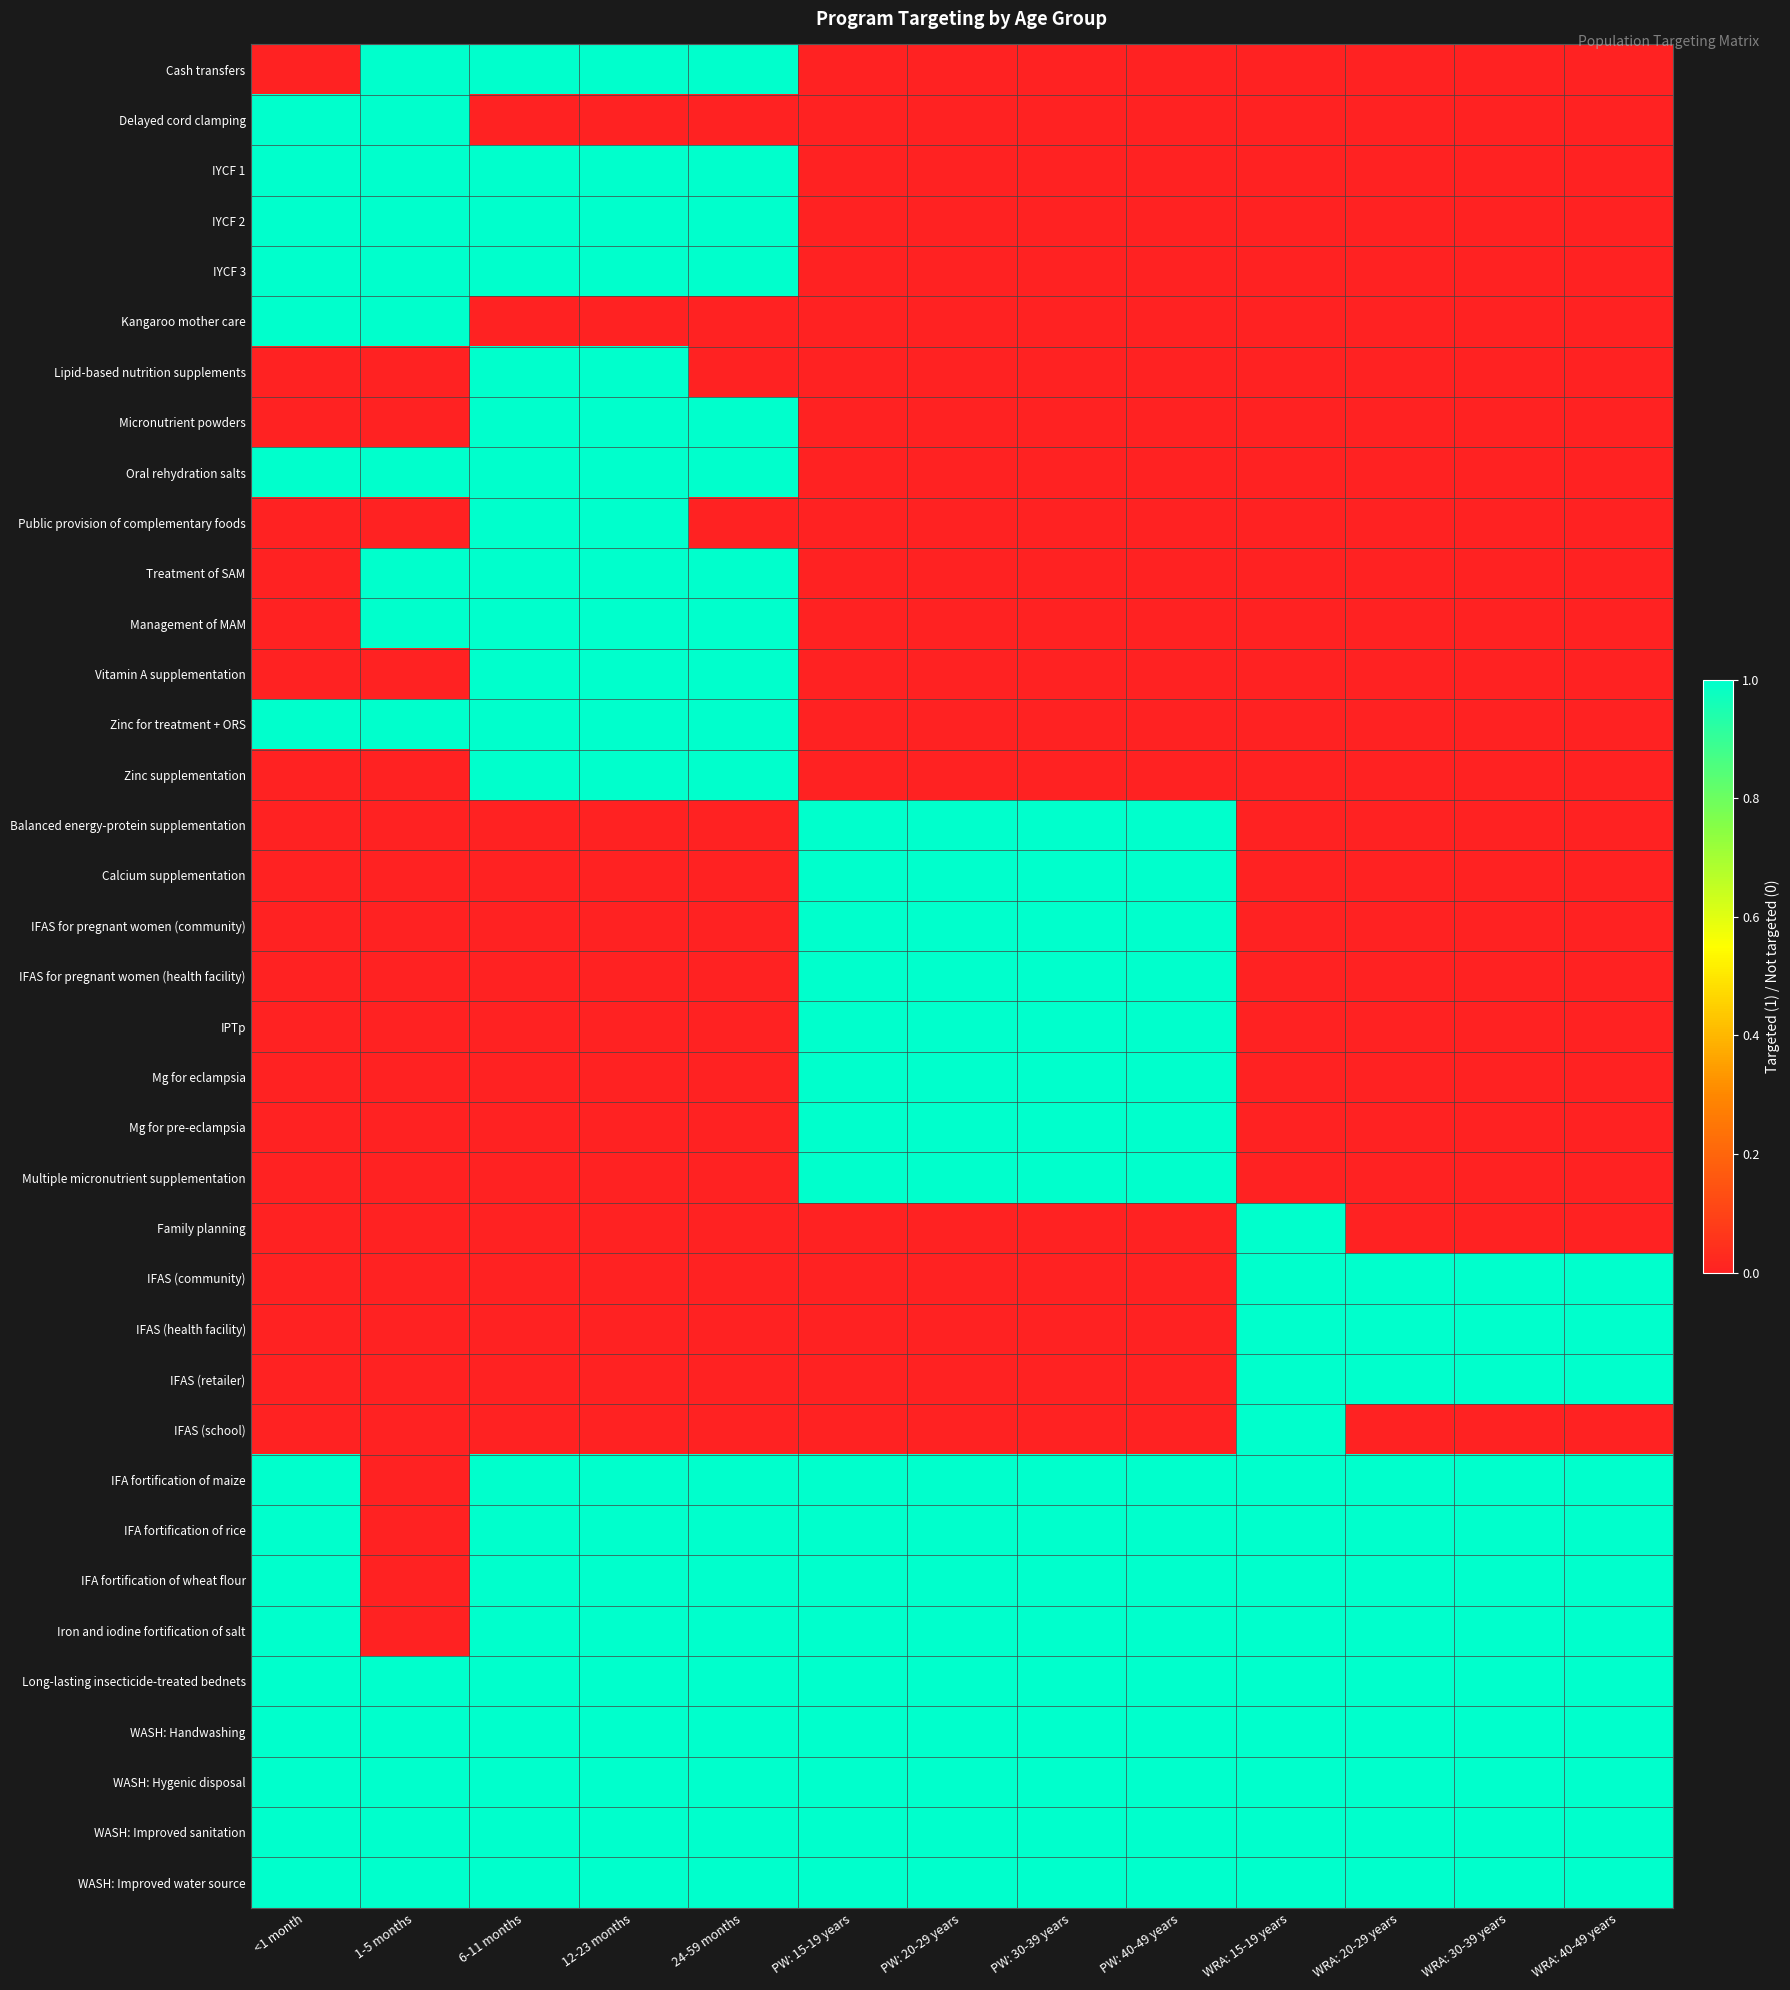

Reading right to left, list all the values displayed in this chart.

Cash transfers: WRA: 40-49 years=0	WRA: 30-39 years=0	WRA: 20-29 years=0	WRA: 15-19 years=0	PW: 40-49 years=0	PW: 30-39 years=0	PW: 20-29 years=0	PW: 15-19 years=0	24-59 months=1	12-23 months=1	6-11 months=1	1-5 months=1	<1 month=0
Delayed cord clamping: WRA: 40-49 years=0	WRA: 30-39 years=0	WRA: 20-29 years=0	WRA: 15-19 years=0	PW: 40-49 years=0	PW: 30-39 years=0	PW: 20-29 years=0	PW: 15-19 years=0	24-59 months=0	12-23 months=0	6-11 months=0	1-5 months=1	<1 month=1
IYCF 1: WRA: 40-49 years=0	WRA: 30-39 years=0	WRA: 20-29 years=0	WRA: 15-19 years=0	PW: 40-49 years=0	PW: 30-39 years=0	PW: 20-29 years=0	PW: 15-19 years=0	24-59 months=1	12-23 months=1	6-11 months=1	1-5 months=1	<1 month=1
IYCF 2: WRA: 40-49 years=0	WRA: 30-39 years=0	WRA: 20-29 years=0	WRA: 15-19 years=0	PW: 40-49 years=0	PW: 30-39 years=0	PW: 20-29 years=0	PW: 15-19 years=0	24-59 months=1	12-23 months=1	6-11 months=1	1-5 months=1	<1 month=1
IYCF 3: WRA: 40-49 years=0	WRA: 30-39 years=0	WRA: 20-29 years=0	WRA: 15-19 years=0	PW: 40-49 years=0	PW: 30-39 years=0	PW: 20-29 years=0	PW: 15-19 years=0	24-59 months=1	12-23 months=1	6-11 months=1	1-5 months=1	<1 month=1
Kangaroo mother care: WRA: 40-49 years=0	WRA: 30-39 years=0	WRA: 20-29 years=0	WRA: 15-19 years=0	PW: 40-49 years=0	PW: 30-39 years=0	PW: 20-29 years=0	PW: 15-19 years=0	24-59 months=0	12-23 months=0	6-11 months=0	1-5 months=1	<1 month=1
Lipid-based nutrition supplements: WRA: 40-49 years=0	WRA: 30-39 years=0	WRA: 20-29 years=0	WRA: 15-19 years=0	PW: 40-49 years=0	PW: 30-39 years=0	PW: 20-29 years=0	PW: 15-19 years=0	24-59 months=0	12-23 months=1	6-11 months=1	1-5 months=0	<1 month=0
Micronutrient powders: WRA: 40-49 years=0	WRA: 30-39 years=0	WRA: 20-29 years=0	WRA: 15-19 years=0	PW: 40-49 years=0	PW: 30-39 years=0	PW: 20-29 years=0	PW: 15-19 years=0	24-59 months=1	12-23 months=1	6-11 months=1	1-5 months=0	<1 month=0
Oral rehydration salts: WRA: 40-49 years=0	WRA: 30-39 years=0	WRA: 20-29 years=0	WRA: 15-19 years=0	PW: 40-49 years=0	PW: 30-39 years=0	PW: 20-29 years=0	PW: 15-19 years=0	24-59 months=1	12-23 months=1	6-11 months=1	1-5 months=1	<1 month=1
Public provision of complementary foods: WRA: 40-49 years=0	WRA: 30-39 years=0	WRA: 20-29 years=0	WRA: 15-19 years=0	PW: 40-49 years=0	PW: 30-39 years=0	PW: 20-29 years=0	PW: 15-19 years=0	24-59 months=0	12-23 months=1	6-11 months=1	1-5 months=0	<1 month=0
Treatment of SAM: WRA: 40-49 years=0	WRA: 30-39 years=0	WRA: 20-29 years=0	WRA: 15-19 years=0	PW: 40-49 years=0	PW: 30-39 years=0	PW: 20-29 years=0	PW: 15-19 years=0	24-59 months=1	12-23 months=1	6-11 months=1	1-5 months=1	<1 month=0
Management of MAM: WRA: 40-49 years=0	WRA: 30-39 years=0	WRA: 20-29 years=0	WRA: 15-19 years=0	PW: 40-49 years=0	PW: 30-39 years=0	PW: 20-29 years=0	PW: 15-19 years=0	24-59 months=1	12-23 months=1	6-11 months=1	1-5 months=1	<1 month=0
Vitamin A supplementation: WRA: 40-49 years=0	WRA: 30-39 years=0	WRA: 20-29 years=0	WRA: 15-19 years=0	PW: 40-49 years=0	PW: 30-39 years=0	PW: 20-29 years=0	PW: 15-19 years=0	24-59 months=1	12-23 months=1	6-11 months=1	1-5 months=0	<1 month=0
Zinc for treatment + ORS: WRA: 40-49 years=0	WRA: 30-39 years=0	WRA: 20-29 years=0	WRA: 15-19 years=0	PW: 40-49 years=0	PW: 30-39 years=0	PW: 20-29 years=0	PW: 15-19 years=0	24-59 months=1	12-23 months=1	6-11 months=1	1-5 months=1	<1 month=1
Zinc supplementation: WRA: 40-49 years=0	WRA: 30-39 years=0	WRA: 20-29 years=0	WRA: 15-19 years=0	PW: 40-49 years=0	PW: 30-39 years=0	PW: 20-29 years=0	PW: 15-19 years=0	24-59 months=1	12-23 months=1	6-11 months=1	1-5 months=0	<1 month=0
Balanced energy-protein supplementation: WRA: 40-49 years=0	WRA: 30-39 years=0	WRA: 20-29 years=0	WRA: 15-19 years=0	PW: 40-49 years=1	PW: 30-39 years=1	PW: 20-29 years=1	PW: 15-19 years=1	24-59 months=0	12-23 months=0	6-11 months=0	1-5 months=0	<1 month=0
Calcium supplementation: WRA: 40-49 years=0	WRA: 30-39 years=0	WRA: 20-29 years=0	WRA: 15-19 years=0	PW: 40-49 years=1	PW: 30-39 years=1	PW: 20-29 years=1	PW: 15-19 years=1	24-59 months=0	12-23 months=0	6-11 months=0	1-5 months=0	<1 month=0
IFAS for pregnant women (community): WRA: 40-49 years=0	WRA: 30-39 years=0	WRA: 20-29 years=0	WRA: 15-19 years=0	PW: 40-49 years=1	PW: 30-39 years=1	PW: 20-29 years=1	PW: 15-19 years=1	24-59 months=0	12-23 months=0	6-11 months=0	1-5 months=0	<1 month=0
IFAS for pregnant women (health facility): WRA: 40-49 years=0	WRA: 30-39 years=0	WRA: 20-29 years=0	WRA: 15-19 years=0	PW: 40-49 years=1	PW: 30-39 years=1	PW: 20-29 years=1	PW: 15-19 years=1	24-59 months=0	12-23 months=0	6-11 months=0	1-5 months=0	<1 month=0
IPTp: WRA: 40-49 years=0	WRA: 30-39 years=0	WRA: 20-29 years=0	WRA: 15-19 years=0	PW: 40-49 years=1	PW: 30-39 years=1	PW: 20-29 years=1	PW: 15-19 years=1	24-59 months=0	12-23 months=0	6-11 months=0	1-5 months=0	<1 month=0
Mg for eclampsia: WRA: 40-49 years=0	WRA: 30-39 years=0	WRA: 20-29 years=0	WRA: 15-19 years=0	PW: 40-49 years=1	PW: 30-39 years=1	PW: 20-29 years=1	PW: 15-19 years=1	24-59 months=0	12-23 months=0	6-11 months=0	1-5 months=0	<1 month=0
Mg for pre-eclampsia: WRA: 40-49 years=0	WRA: 30-39 years=0	WRA: 20-29 years=0	WRA: 15-19 years=0	PW: 40-49 years=1	PW: 30-39 years=1	PW: 20-29 years=1	PW: 15-19 years=1	24-59 months=0	12-23 months=0	6-11 months=0	1-5 months=0	<1 month=0
Multiple micronutrient supplementation: WRA: 40-49 years=0	WRA: 30-39 years=0	WRA: 20-29 years=0	WRA: 15-19 years=0	PW: 40-49 years=1	PW: 30-39 years=1	PW: 20-29 years=1	PW: 15-19 years=1	24-59 months=0	12-23 months=0	6-11 months=0	1-5 months=0	<1 month=0
Family planning: WRA: 40-49 years=0	WRA: 30-39 years=0	WRA: 20-29 years=0	WRA: 15-19 years=1	PW: 40-49 years=0	PW: 30-39 years=0	PW: 20-29 years=0	PW: 15-19 years=0	24-59 months=0	12-23 months=0	6-11 months=0	1-5 months=0	<1 month=0
IFAS (community): WRA: 40-49 years=1	WRA: 30-39 years=1	WRA: 20-29 years=1	WRA: 15-19 years=1	PW: 40-49 years=0	PW: 30-39 years=0	PW: 20-29 years=0	PW: 15-19 years=0	24-59 months=0	12-23 months=0	6-11 months=0	1-5 months=0	<1 month=0
IFAS (health facility): WRA: 40-49 years=1	WRA: 30-39 years=1	WRA: 20-29 years=1	WRA: 15-19 years=1	PW: 40-49 years=0	PW: 30-39 years=0	PW: 20-29 years=0	PW: 15-19 years=0	24-59 months=0	12-23 months=0	6-11 months=0	1-5 months=0	<1 month=0
IFAS (retailer): WRA: 40-49 years=1	WRA: 30-39 years=1	WRA: 20-29 years=1	WRA: 15-19 years=1	PW: 40-49 years=0	PW: 30-39 years=0	PW: 20-29 years=0	PW: 15-19 years=0	24-59 months=0	12-23 months=0	6-11 months=0	1-5 months=0	<1 month=0
IFAS (school): WRA: 40-49 years=0	WRA: 30-39 years=0	WRA: 20-29 years=0	WRA: 15-19 years=1	PW: 40-49 years=0	PW: 30-39 years=0	PW: 20-29 years=0	PW: 15-19 years=0	24-59 months=0	12-23 months=0	6-11 months=0	1-5 months=0	<1 month=0
IFA fortification of maize: WRA: 40-49 years=1	WRA: 30-39 years=1	WRA: 20-29 years=1	WRA: 15-19 years=1	PW: 40-49 years=1	PW: 30-39 years=1	PW: 20-29 years=1	PW: 15-19 years=1	24-59 months=1	12-23 months=1	6-11 months=1	1-5 months=0	<1 month=1
IFA fortification of rice: WRA: 40-49 years=1	WRA: 30-39 years=1	WRA: 20-29 years=1	WRA: 15-19 years=1	PW: 40-49 years=1	PW: 30-39 years=1	PW: 20-29 years=1	PW: 15-19 years=1	24-59 months=1	12-23 months=1	6-11 months=1	1-5 months=0	<1 month=1
IFA fortification of wheat flour: WRA: 40-49 years=1	WRA: 30-39 years=1	WRA: 20-29 years=1	WRA: 15-19 years=1	PW: 40-49 years=1	PW: 30-39 years=1	PW: 20-29 years=1	PW: 15-19 years=1	24-59 months=1	12-23 months=1	6-11 months=1	1-5 months=0	<1 month=1
Iron and iodine fortification of salt: WRA: 40-49 years=1	WRA: 30-39 years=1	WRA: 20-29 years=1	WRA: 15-19 years=1	PW: 40-49 years=1	PW: 30-39 years=1	PW: 20-29 years=1	PW: 15-19 years=1	24-59 months=1	12-23 months=1	6-11 months=1	1-5 months=0	<1 month=1
Long-lasting insecticide-treated bednets: WRA: 40-49 years=1	WRA: 30-39 years=1	WRA: 20-29 years=1	WRA: 15-19 years=1	PW: 40-49 years=1	PW: 30-39 years=1	PW: 20-29 years=1	PW: 15-19 years=1	24-59 months=1	12-23 months=1	6-11 months=1	1-5 months=1	<1 month=1
WASH: Handwashing: WRA: 40-49 years=1	WRA: 30-39 years=1	WRA: 20-29 years=1	WRA: 15-19 years=1	PW: 40-49 years=1	PW: 30-39 years=1	PW: 20-29 years=1	PW: 15-19 years=1	24-59 months=1	12-23 months=1	6-11 months=1	1-5 months=1	<1 month=1
WASH: Hygenic disposal: WRA: 40-49 years=1	WRA: 30-39 years=1	WRA: 20-29 years=1	WRA: 15-19 years=1	PW: 40-49 years=1	PW: 30-39 years=1	PW: 20-29 years=1	PW: 15-19 years=1	24-59 months=1	12-23 months=1	6-11 months=1	1-5 months=1	<1 month=1
WASH: Improved sanitation: WRA: 40-49 years=1	WRA: 30-39 years=1	WRA: 20-29 years=1	WRA: 15-19 years=1	PW: 40-49 years=1	PW: 30-39 years=1	PW: 20-29 years=1	PW: 15-19 years=1	24-59 months=1	12-23 months=1	6-11 months=1	1-5 months=1	<1 month=1
WASH: Improved water source: WRA: 40-49 years=1	WRA: 30-39 years=1	WRA: 20-29 years=1	WRA: 15-19 years=1	PW: 40-49 years=1	PW: 30-39 years=1	PW: 20-29 years=1	PW: 15-19 years=1	24-59 months=1	12-23 months=1	6-11 months=1	1-5 months=1	<1 month=1